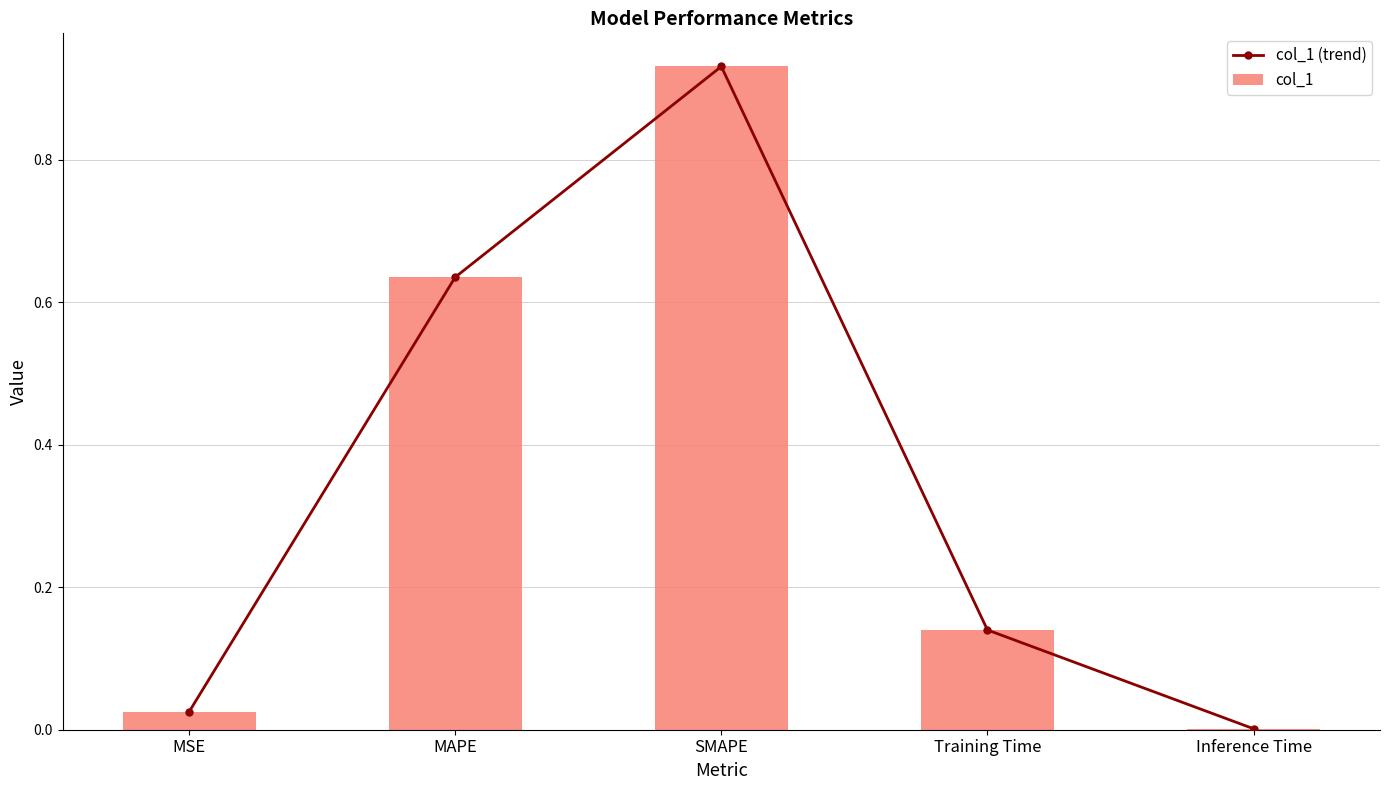

What position from the right is MSE?

5